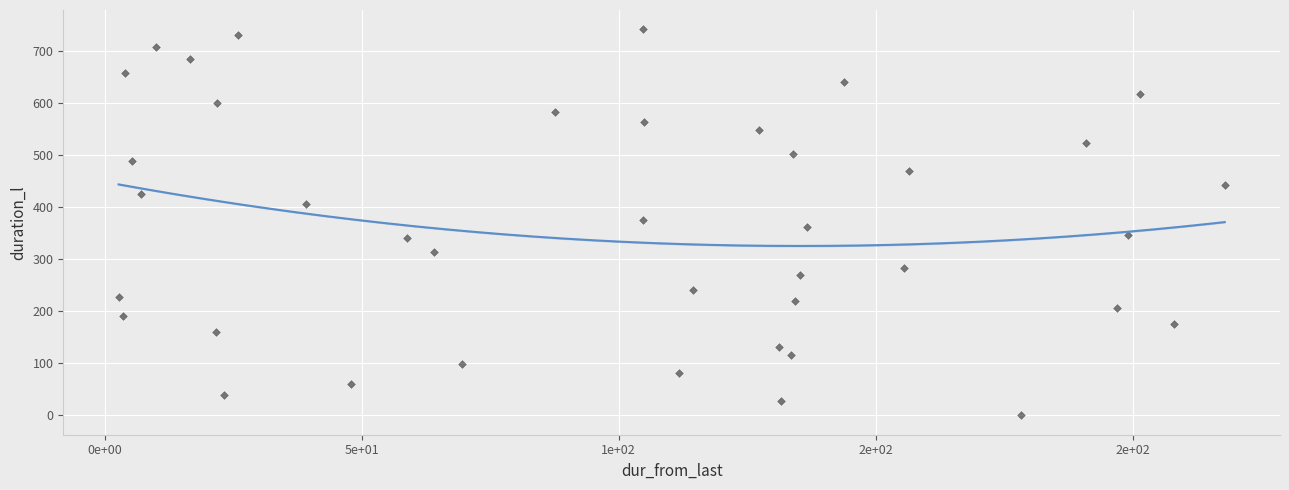

What is the range of Y values (max minus min)?

742.4